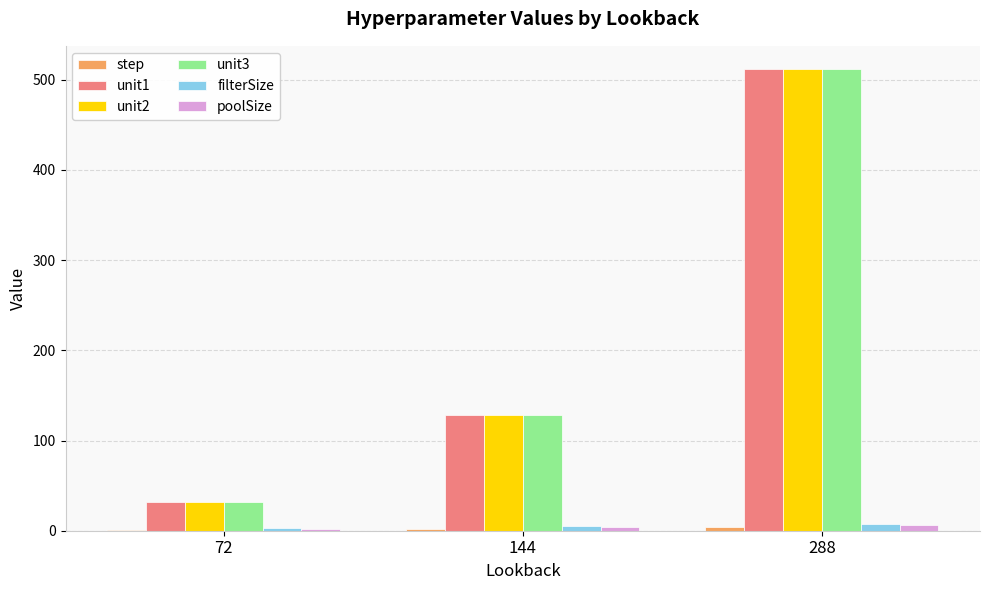

Are the bars grouped side by side (vs. stacked)?

Yes